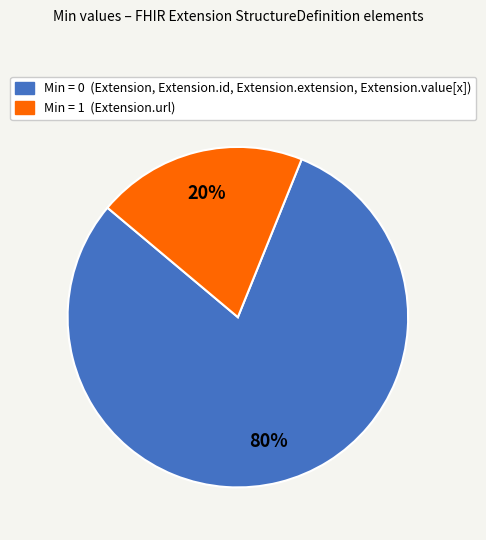

To the nearest percent, what is the difference between the largest and smallest slice percentages?

60%